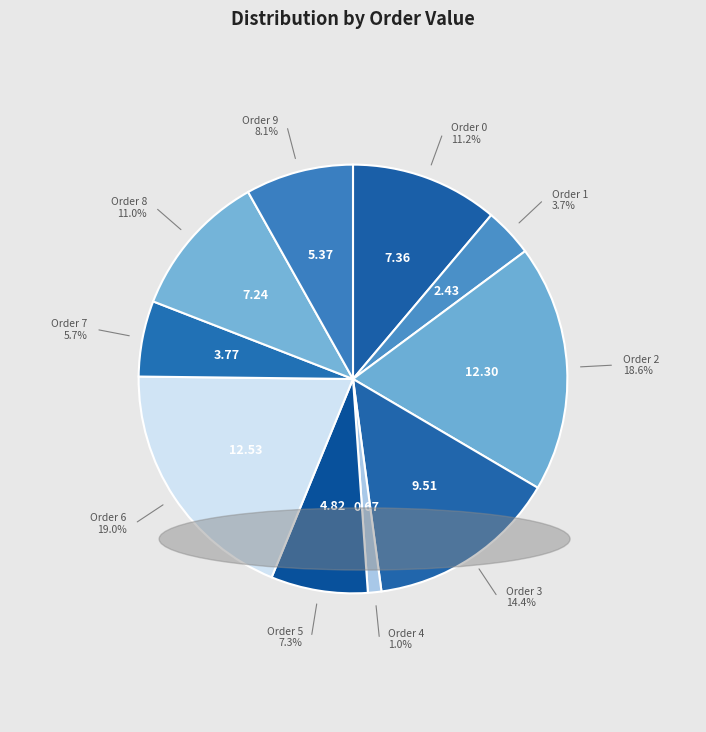

To the nearest percent, what is the difference between the 4 and 9 slice percentages?

7%